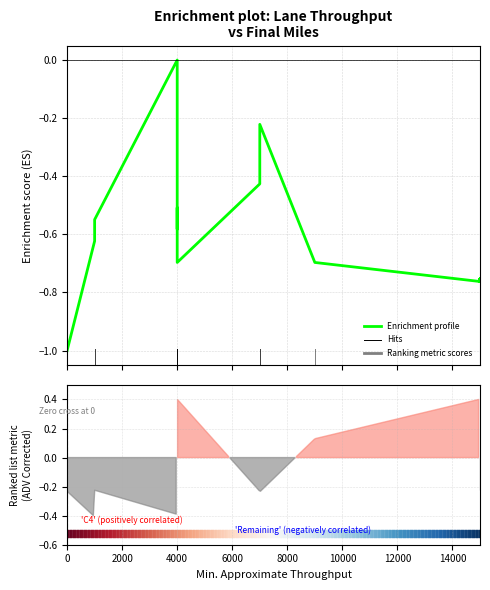

How many values are below 0?

39